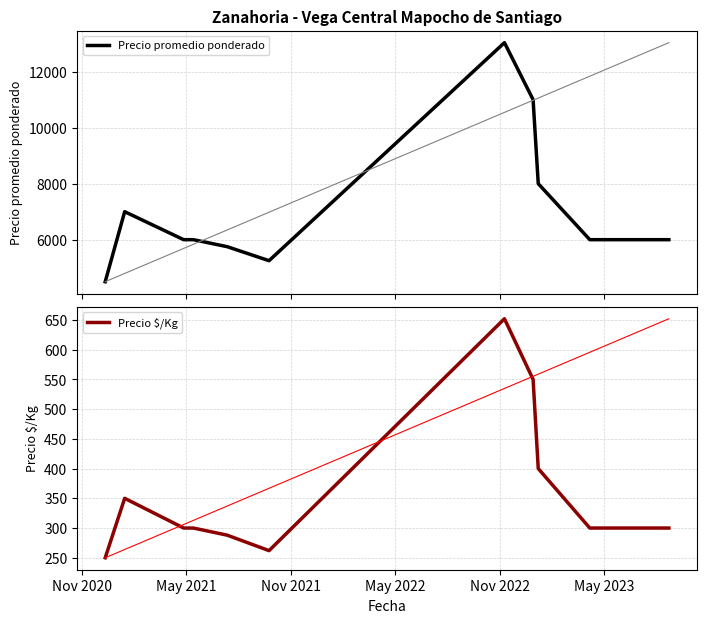

How many interior local peaks does the Precio $/Kg series have?

2